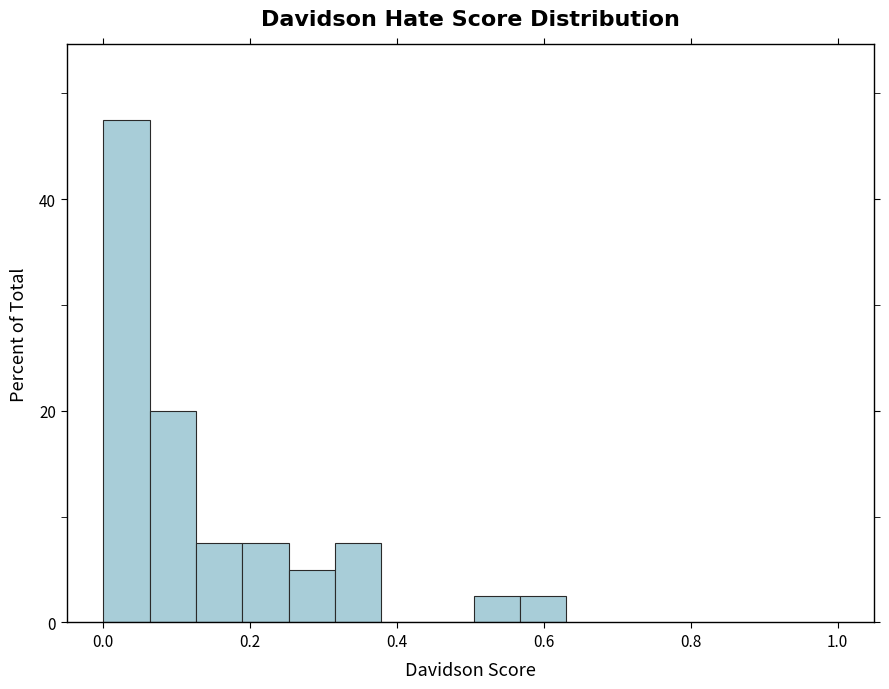

Around what value on the x-axis is the tallest bar? Give the approximate position of its centre, as read against the axis.

0.04